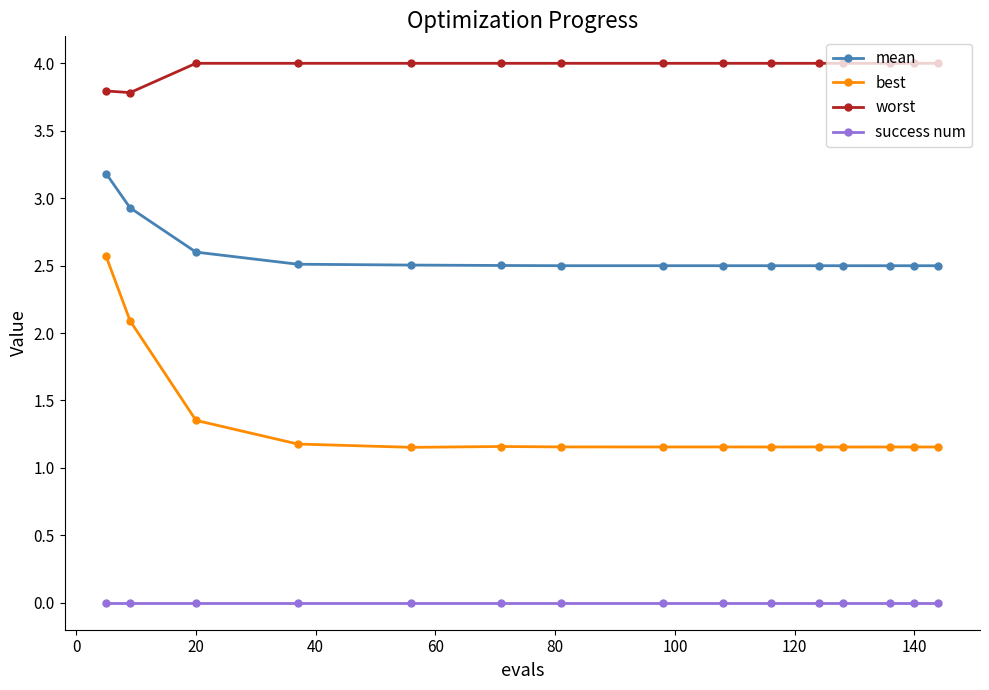

True or false: best and success num intersect in this chart.

False